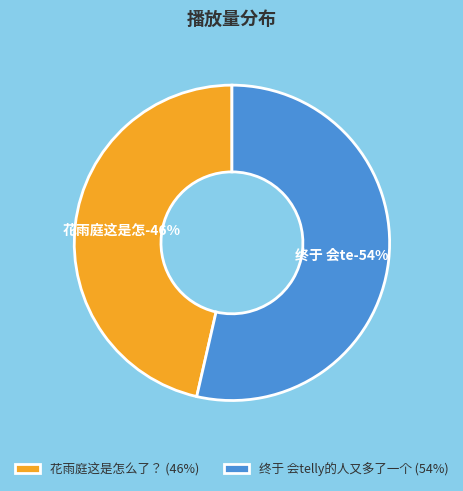

What percentage is the 终于 会telly的人又多了一个 slice, to the nearest percent?

54%